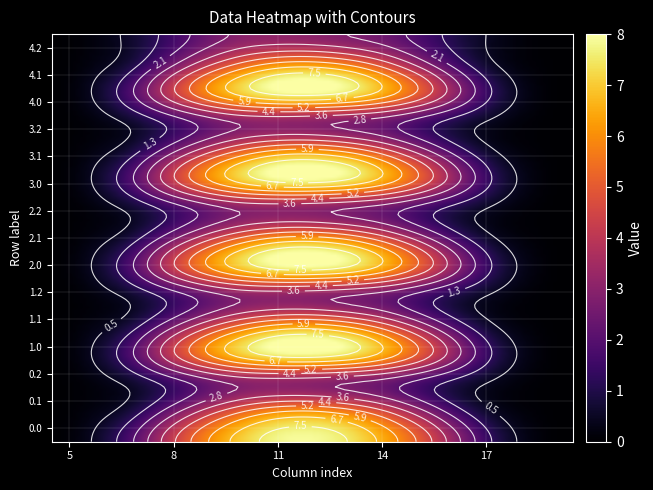

Rank the series by their maximum value, from lowest to highest.

0.2, 1.2, 2.2, 3.2, 4.2, 0.1, 1.1, 2.1, 3.1, 4.1, 0.0, 1.0, 2.0, 3.0, 4.0